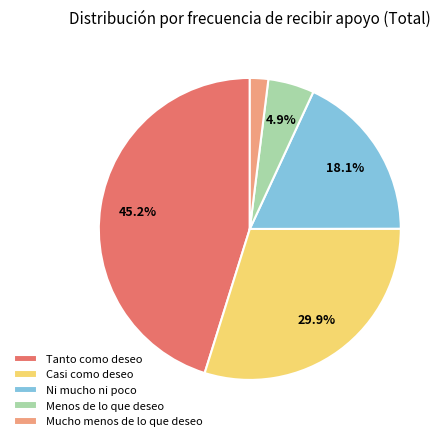

What percentage is the Ni mucho ni poco slice, to the nearest percent?

18%